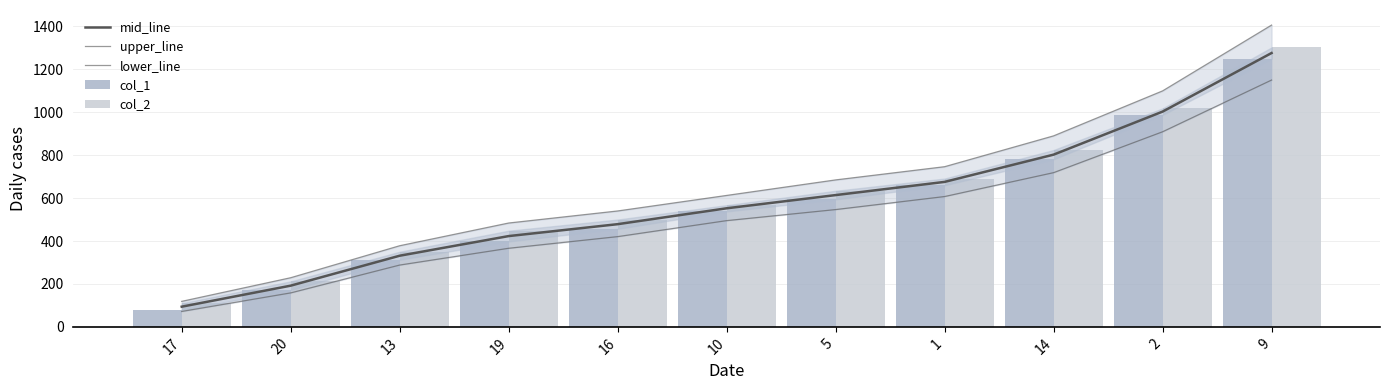

At how many categories does at least one series exceed 590?

6